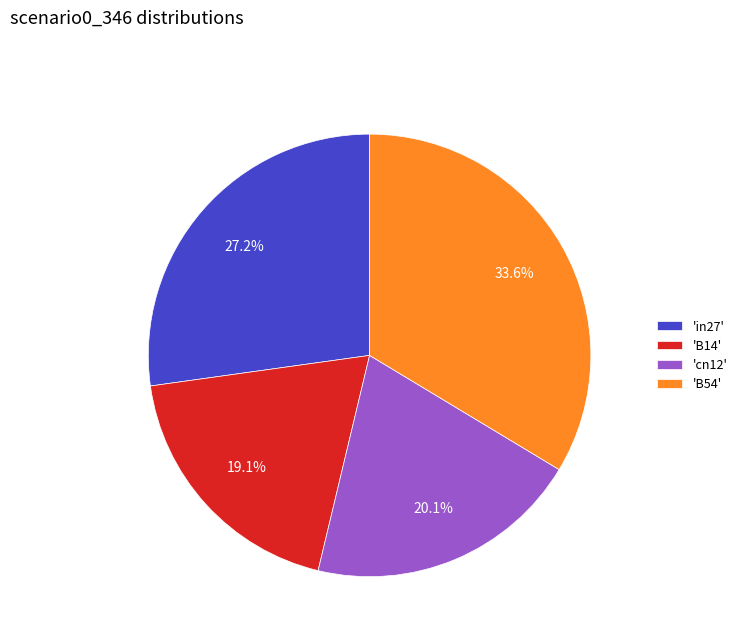

Which category has the biggest portion of the pie?

'B54'